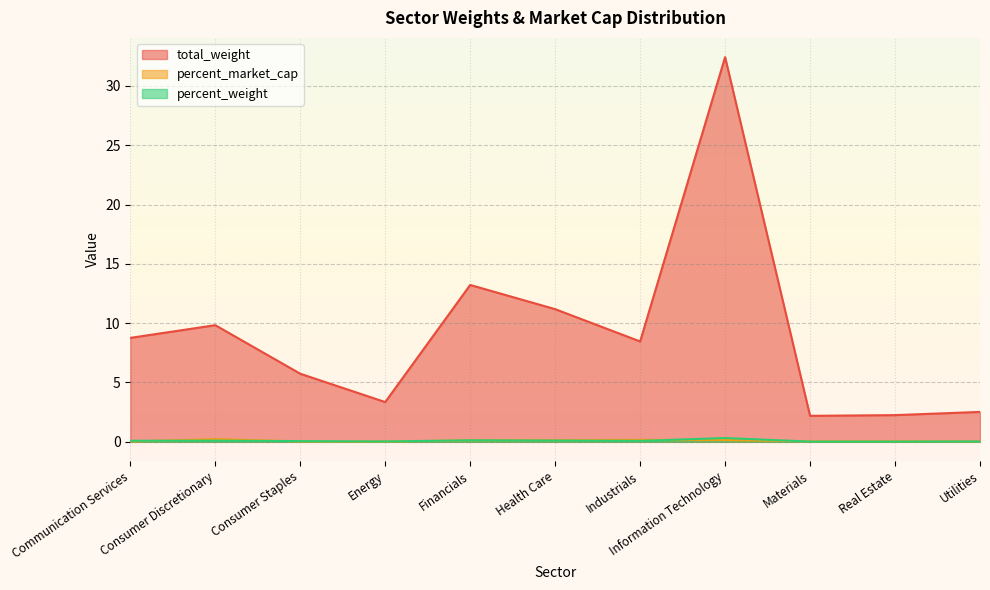

What is the label of the 1st point from the left?

Communication Services